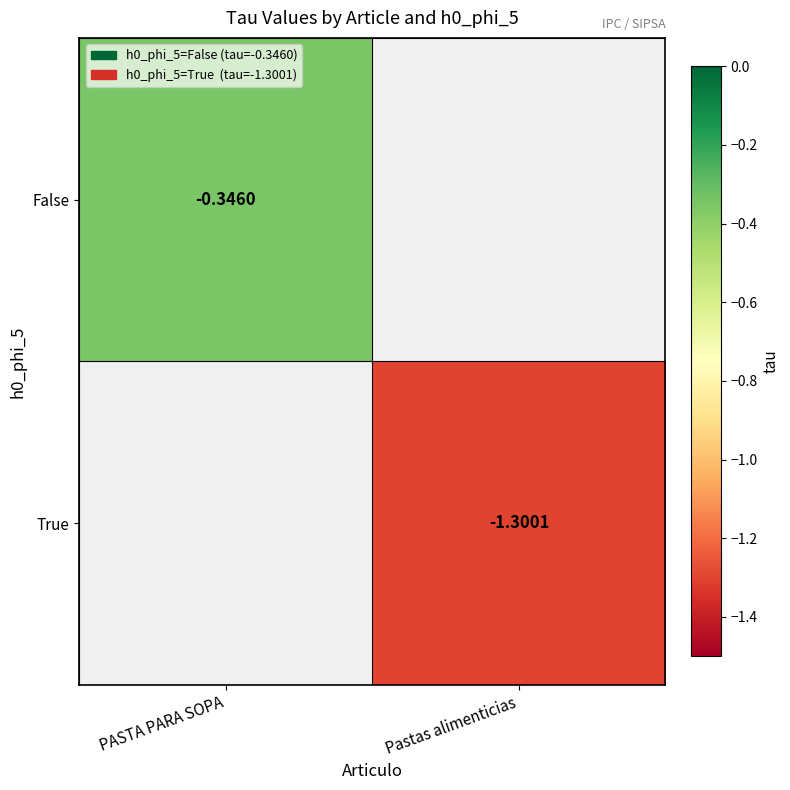

The True series shows -1.8 at Pastas alimenticias. True or false?

False